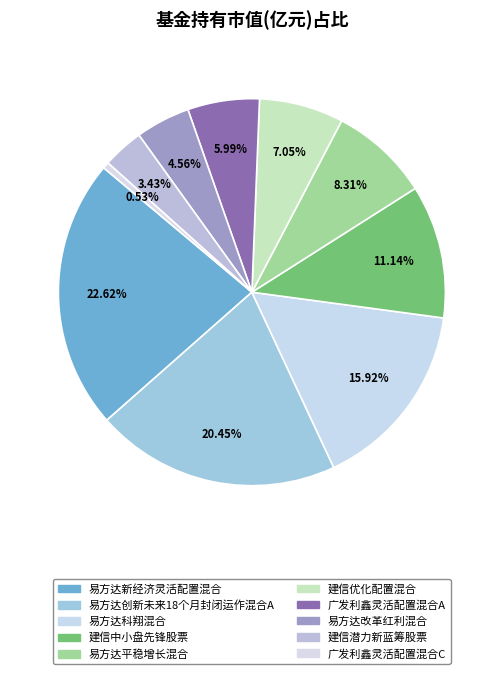

Count the number of slices in the pie.

10